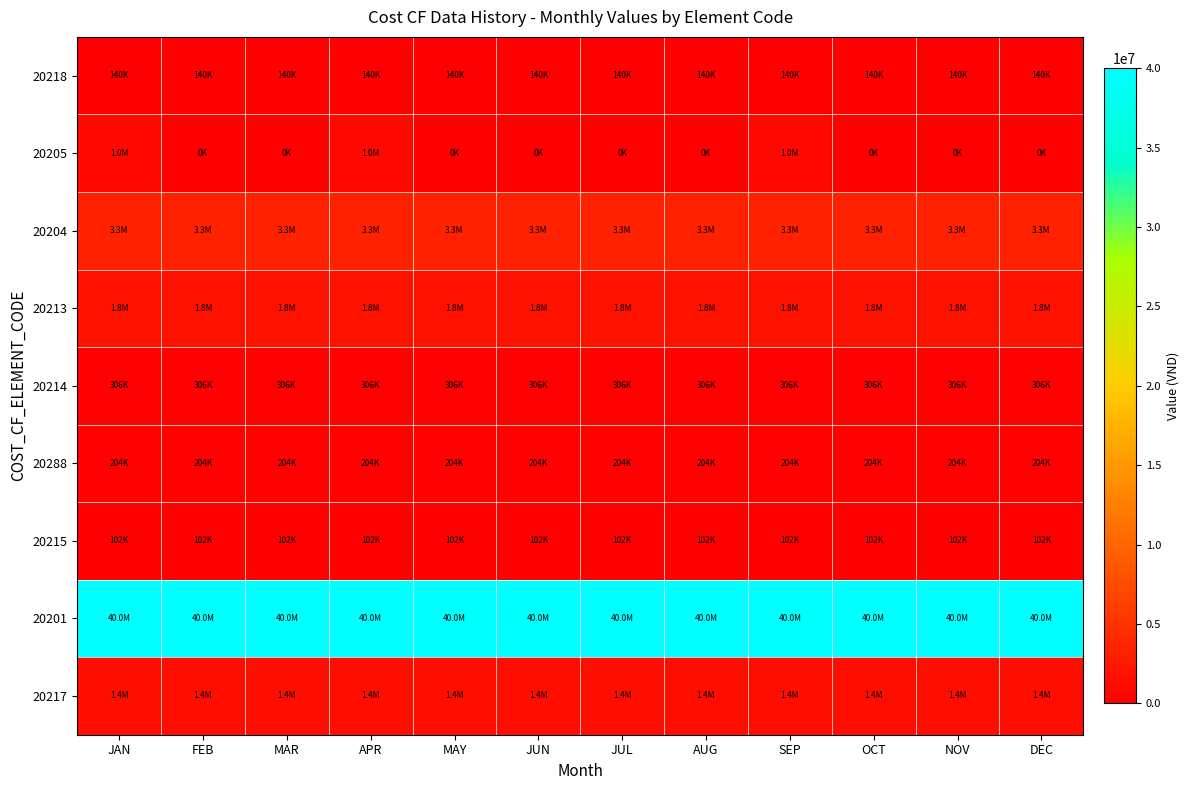

Which has a higher value, AUG or MAY?

AUG